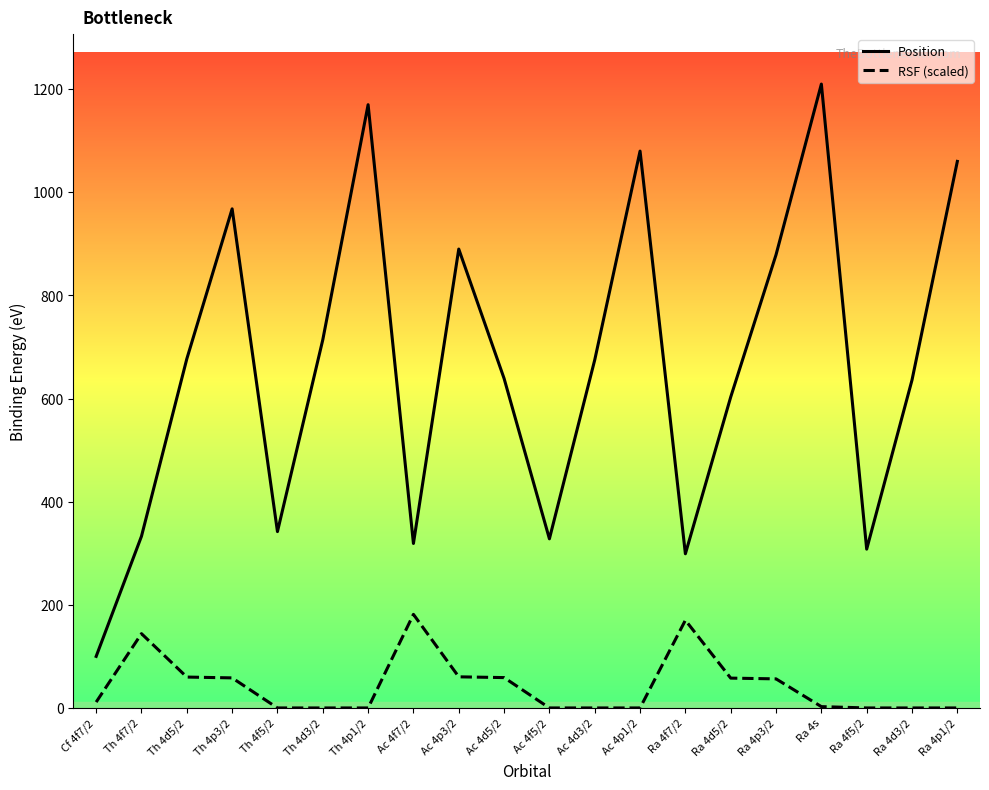

What is the difference between the maximum and minimum values in the RSF (scaled) series?

181.5